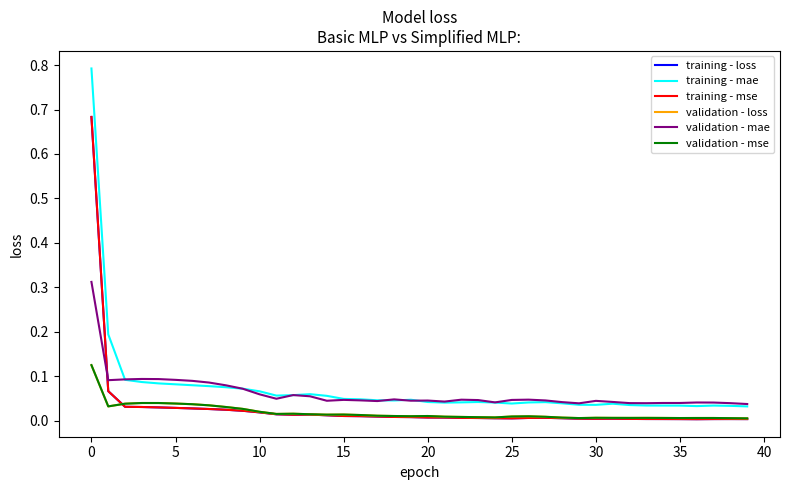

Which series has the largest range (max minus min)?

training - mae